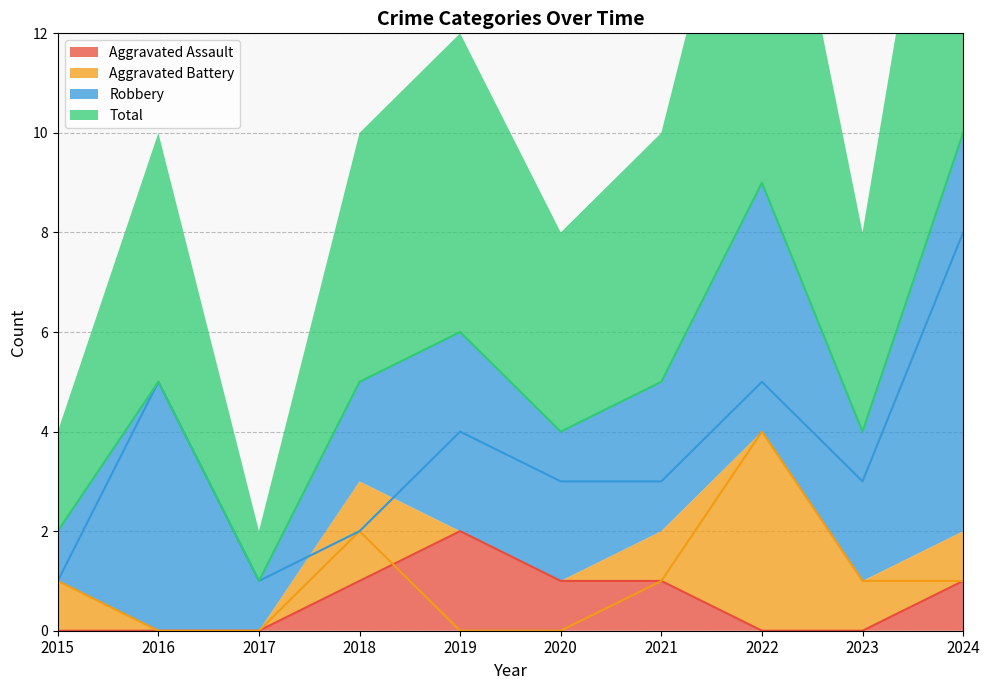

Reading left to right, transcribe all the data shown in this chart.

Aggravated Assault: 2015=0	2016=0	2017=0	2018=1	2019=2	2020=1	2021=1	2022=0	2023=0	2024=1
Aggravated Battery: 2015=1	2016=0	2017=0	2018=2	2019=0	2020=0	2021=1	2022=4	2023=1	2024=1
Robbery: 2015=1	2016=5	2017=1	2018=2	2019=4	2020=3	2021=3	2022=5	2023=3	2024=8
Total: 2015=2	2016=5	2017=1	2018=5	2019=6	2020=4	2021=5	2022=9	2023=4	2024=10